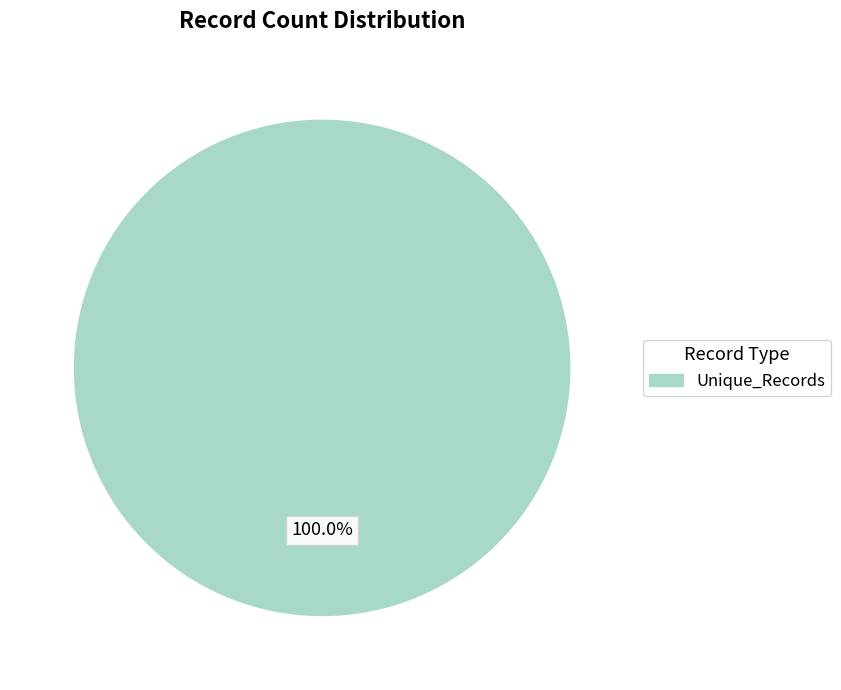

Is there a majority slice in this chart?

Yes